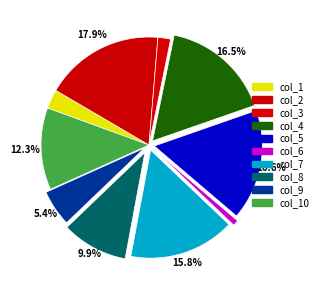

How many segments does this pie chart have?

10